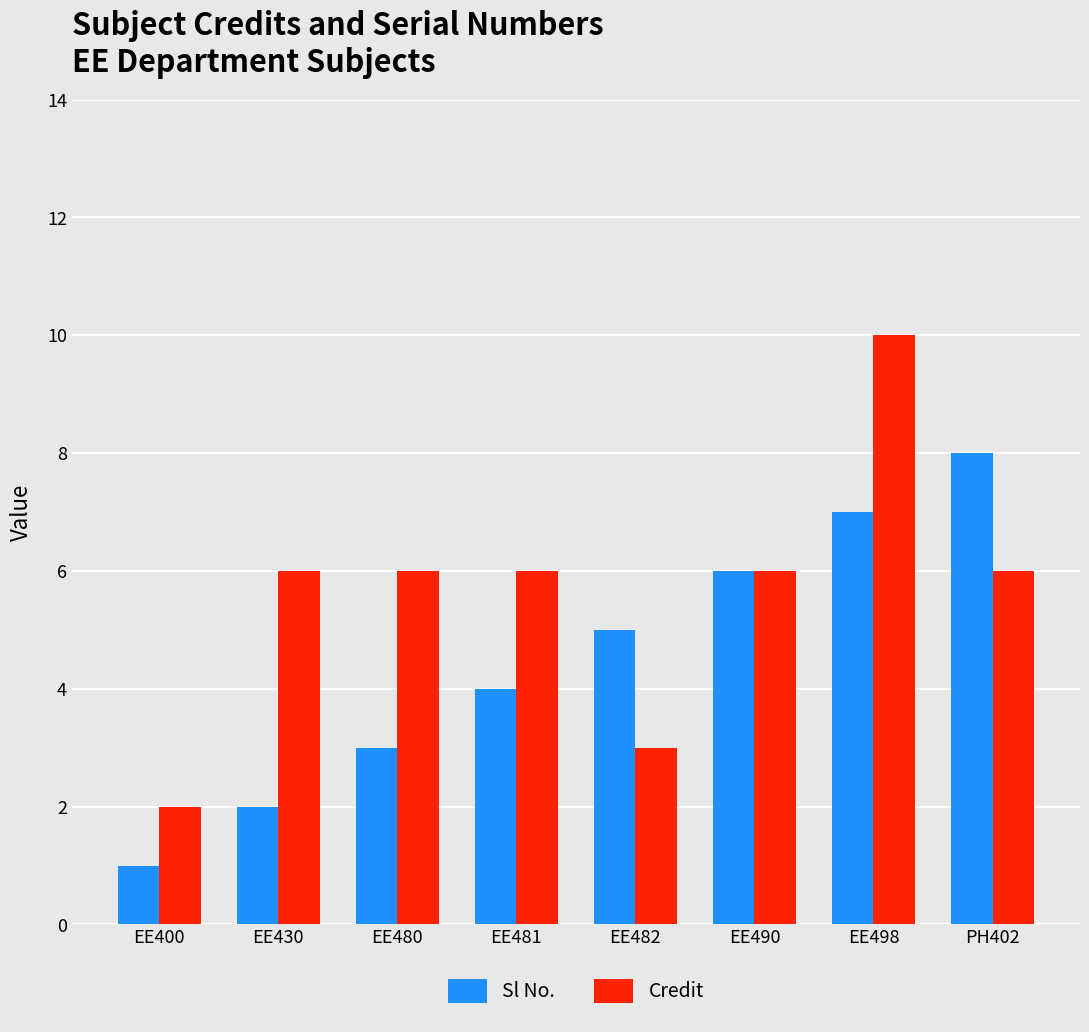

What is the approximate value of Sl No. at EE480?

3